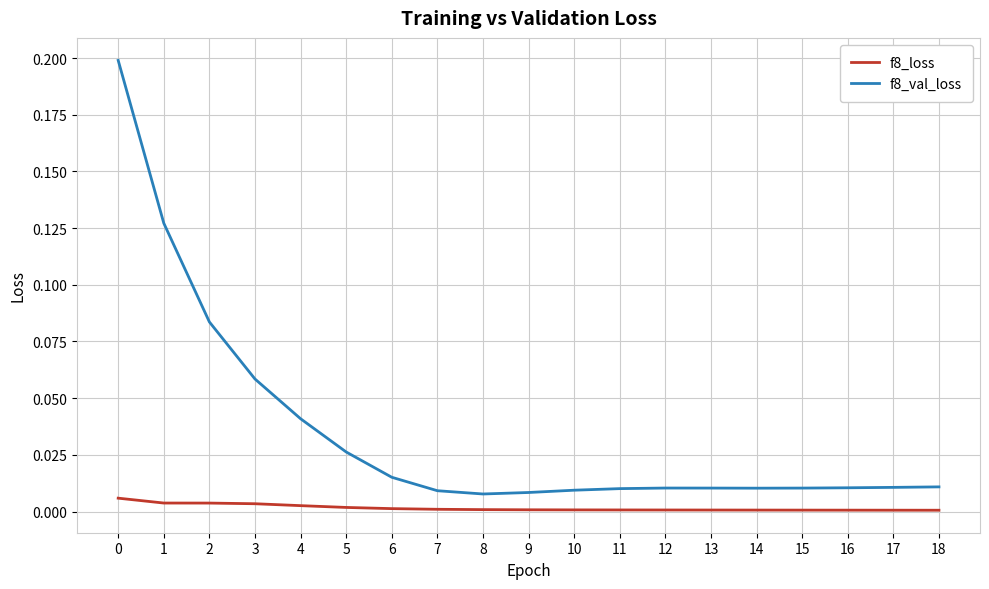

Which series has the largest range (max minus min)?

f8_val_loss